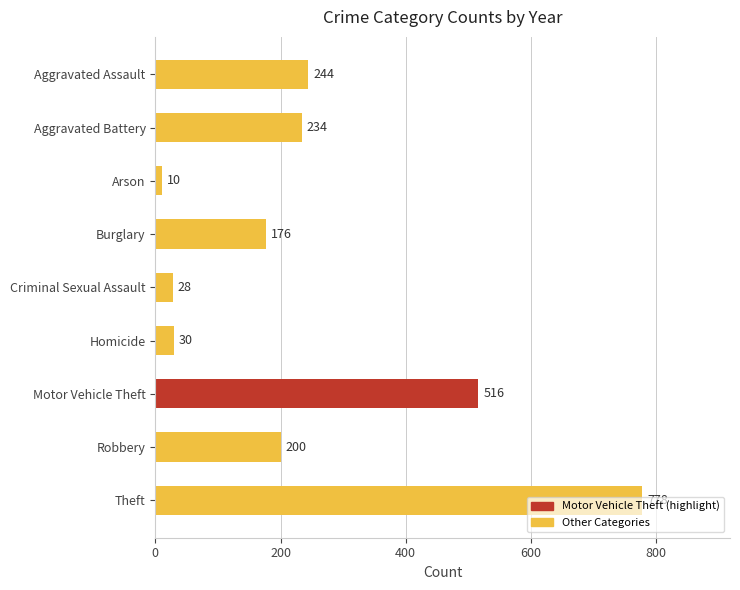

Count the number of data series in this chart.

1